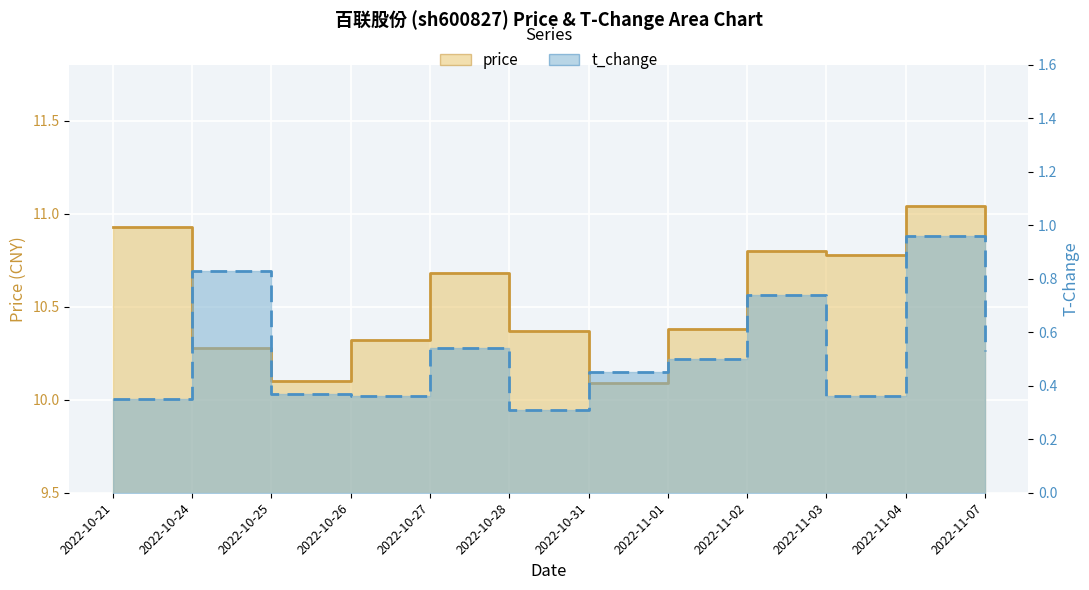

What are all the series names shown in the legend?

price, t_change